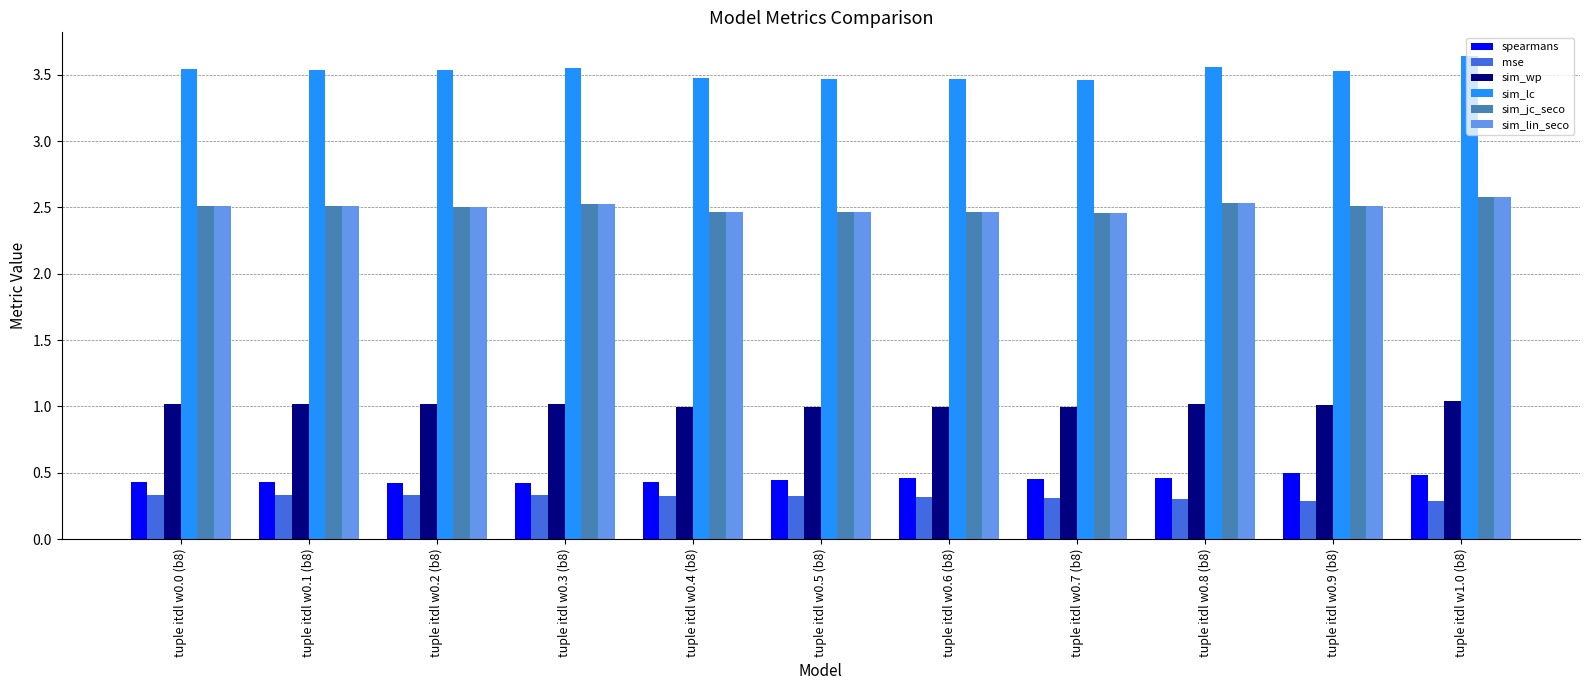

Which series has the largest range (max minus min)?

sim_lc